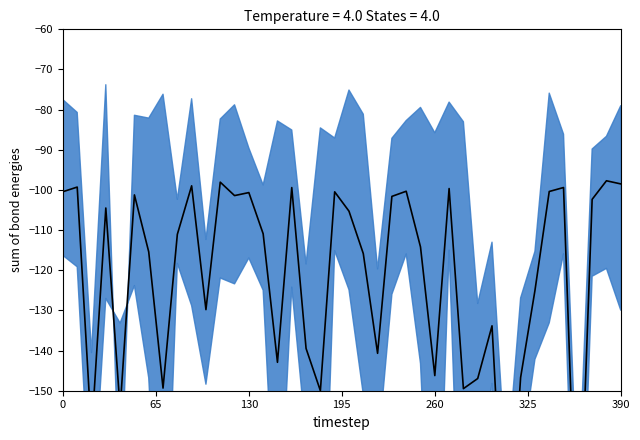

How many lines are shown in the chart?

1